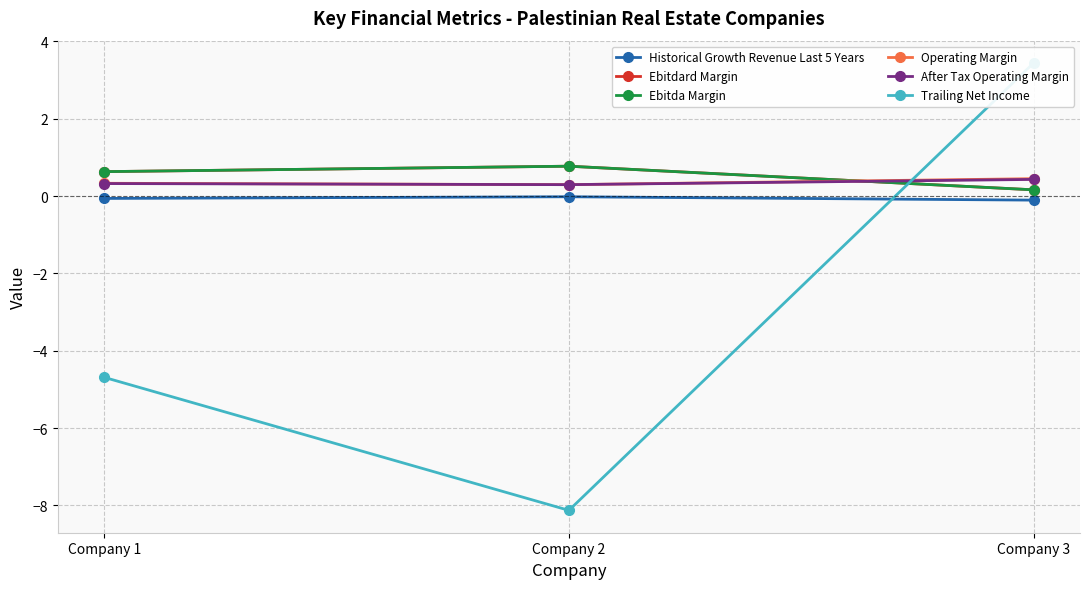

The Trailing Net Income series shows -1.7 at Company 2. True or false?

False